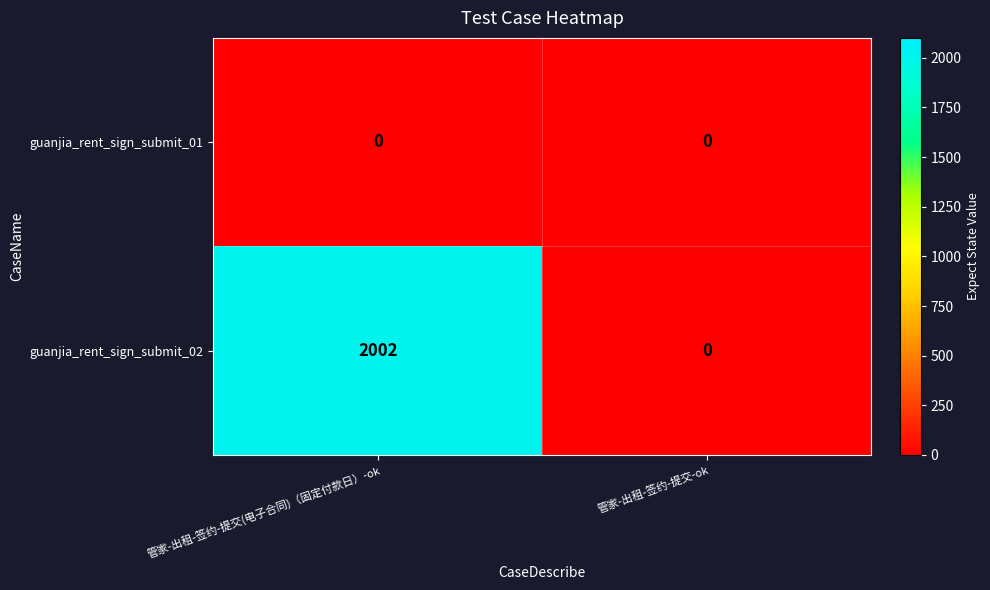

What is the sum of all guanjia_rent_sign_submit_02 values?

2002